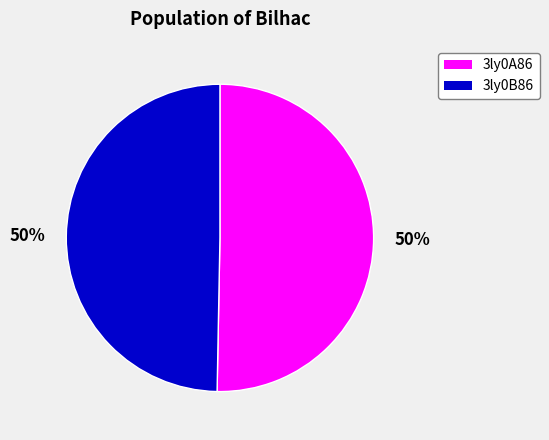

True or false: 3ly0A86 accounts for 59% of the total.

False